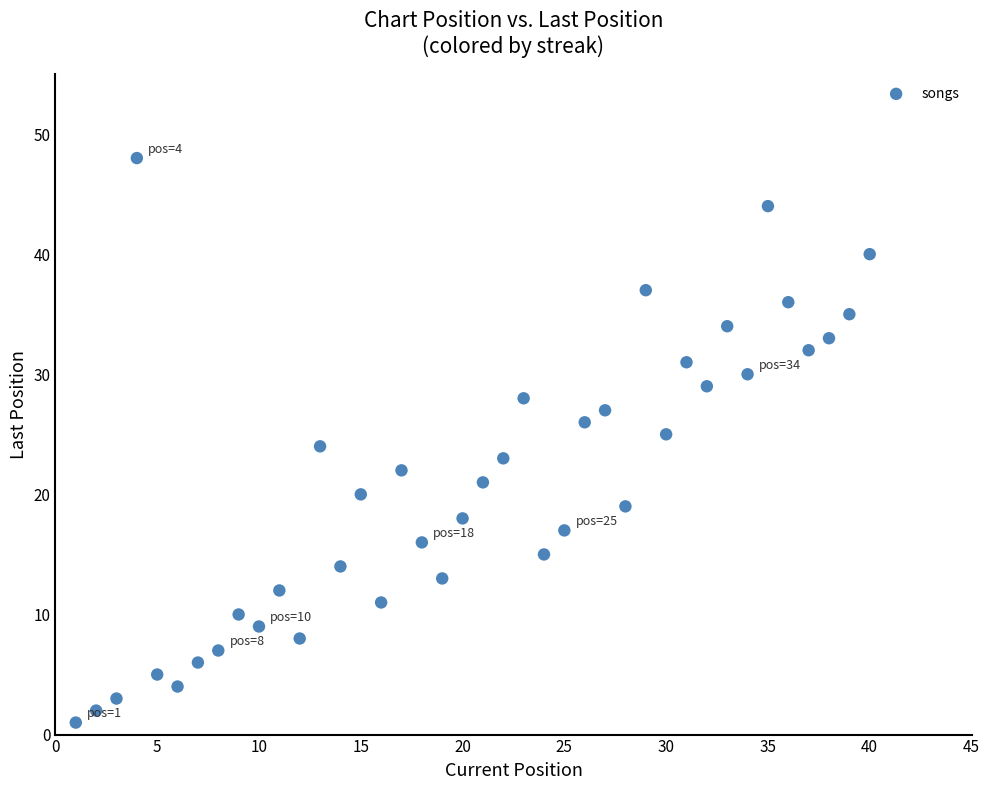

What is the range of Y values (max minus min)?

47